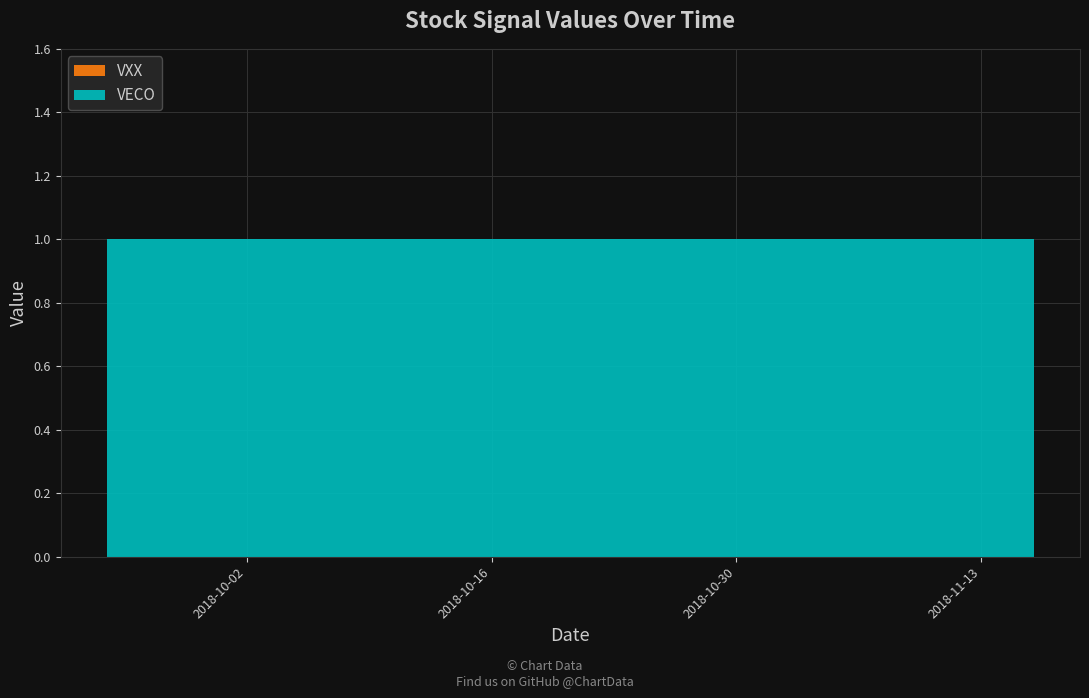

Reading left to right, transcribe all the data shown in this chart.

VECO: 2018-09-24=1	2018-09-25=1	2018-09-26=1	2018-09-27=1	2018-09-28=1	2018-10-01=1	2018-10-02=1	2018-10-03=1	2018-10-04=1	2018-10-05=1	2018-10-08=1	2018-10-09=1	2018-10-10=1	2018-10-11=1	2018-10-12=1	2018-10-15=1	2018-10-16=1	2018-10-17=1	2018-10-18=1	2018-10-19=1	2018-10-22=1	2018-10-23=1	2018-10-24=1	2018-10-25=1	2018-10-26=1	2018-10-29=1	2018-10-30=1	2018-10-31=1	2018-11-01=1	2018-11-02=1	2018-11-05=1	2018-11-06=1	2018-11-07=1	2018-11-08=1	2018-11-09=1	2018-11-12=1	2018-11-13=1	2018-11-14=1	2018-11-15=1	2018-11-16=1
VXX: 2018-09-24=0	2018-09-25=0	2018-09-26=0	2018-09-27=0	2018-09-28=0	2018-10-01=0	2018-10-02=0	2018-10-03=0	2018-10-04=0	2018-10-05=0	2018-10-08=0	2018-10-09=0	2018-10-10=0	2018-10-11=0	2018-10-12=0	2018-10-15=0	2018-10-16=0	2018-10-17=0	2018-10-18=0	2018-10-19=0	2018-10-22=0	2018-10-23=0	2018-10-24=0	2018-10-25=0	2018-10-26=0	2018-10-29=0	2018-10-30=0	2018-10-31=0	2018-11-01=0	2018-11-02=0	2018-11-05=0	2018-11-06=0	2018-11-07=0	2018-11-08=0	2018-11-09=0	2018-11-12=0	2018-11-13=0	2018-11-14=0	2018-11-15=0	2018-11-16=0